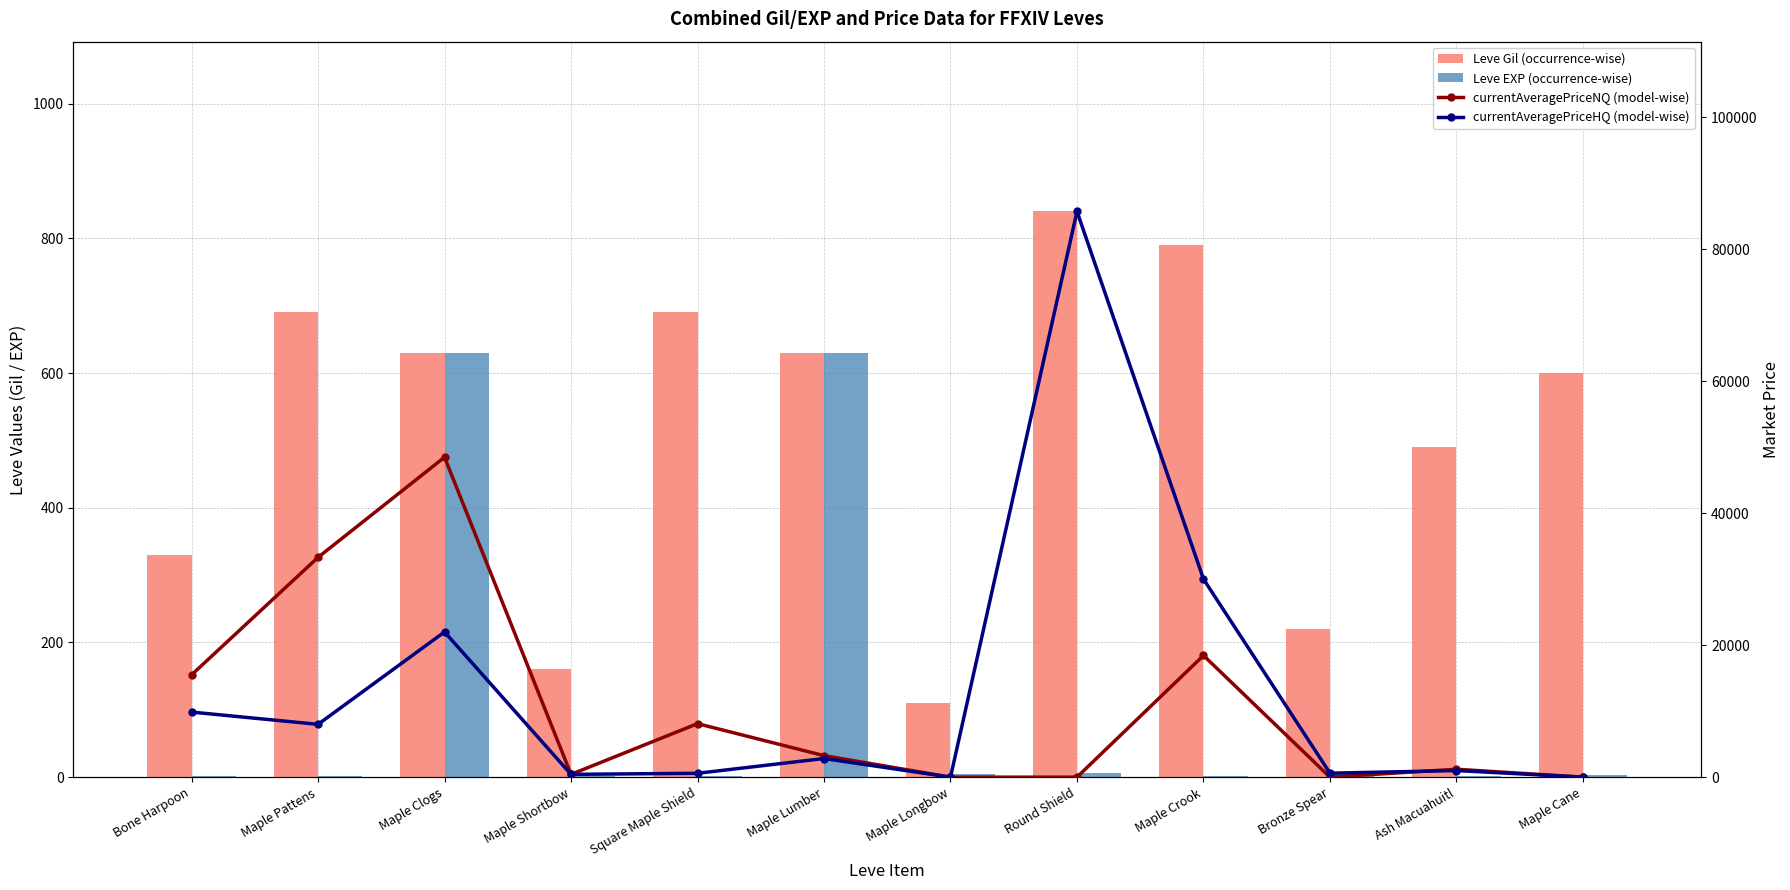

What position from the left is Maple Longbow?

7